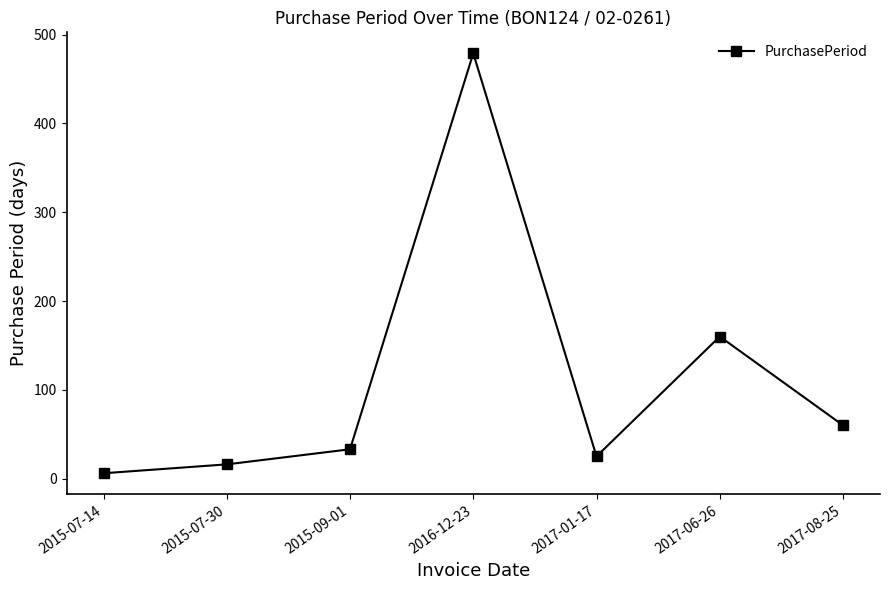

What is the label of the 4th point from the left?

2016-12-23